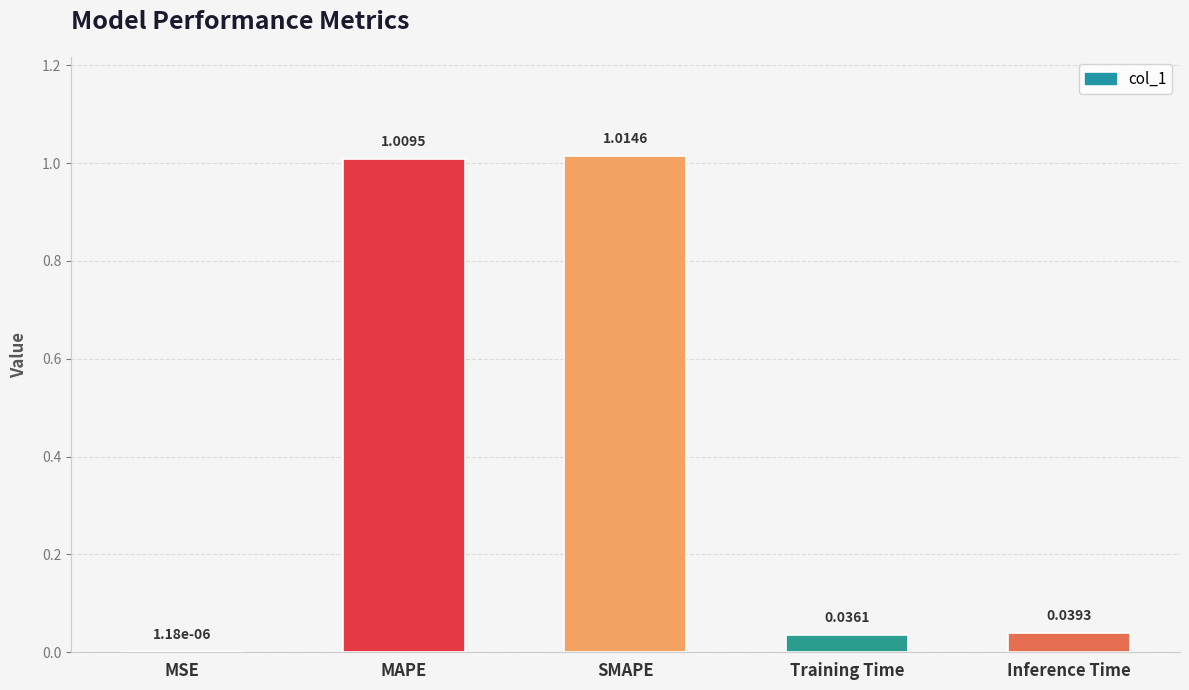

What is the sum of all values?

2.1